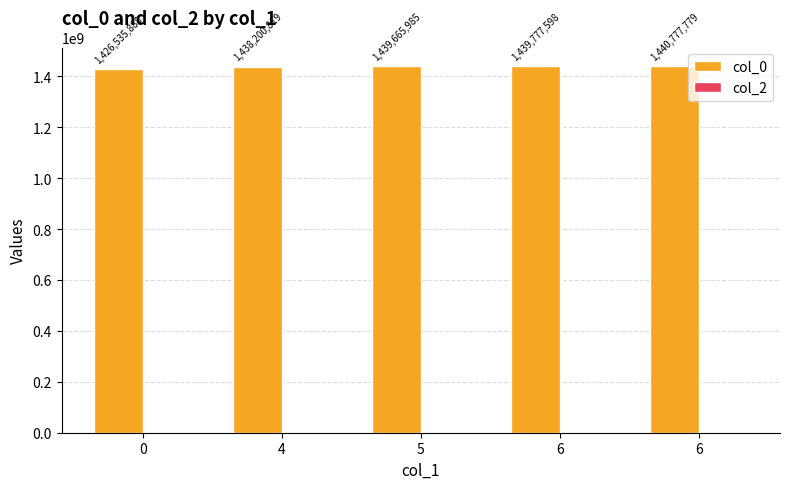

Reading left to right, extract all data points from this chart.

col_0: 0=1426535888	4=1438200819	5=1439665985	6=1439777598	6=1440777779
col_2: 0=0	4=0	5=0	6=0	6=0